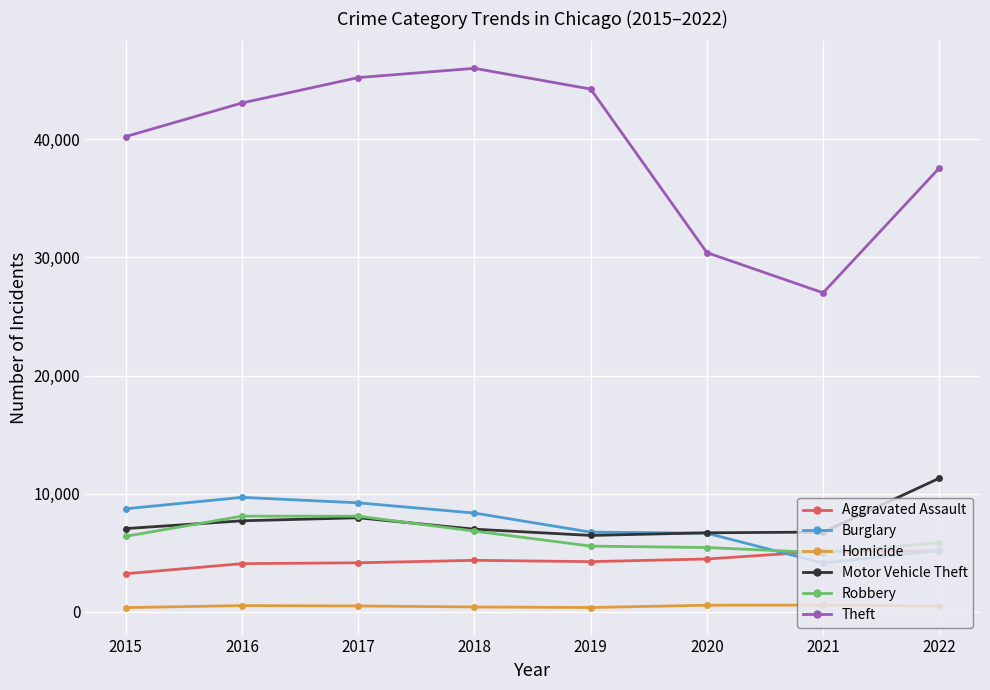

Is the value of Aggravated Assault at 2019 greater than the value of Burglary at 2020?

No